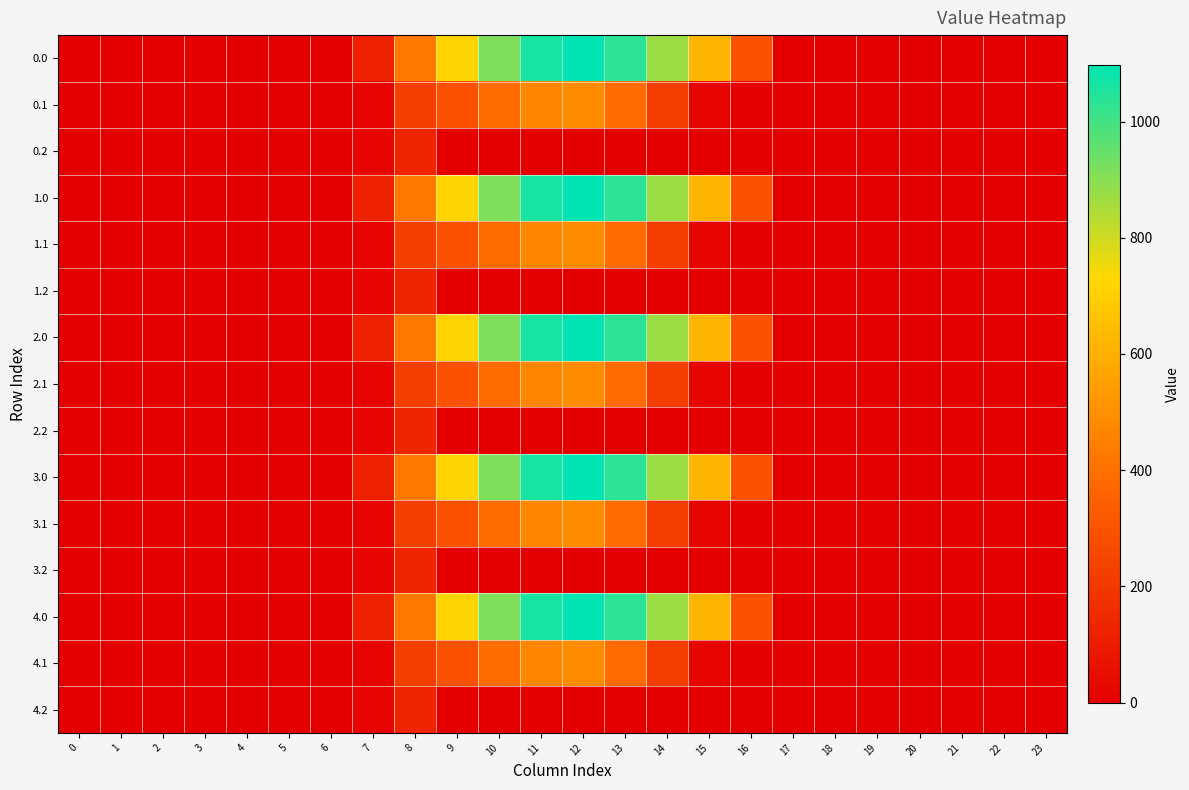

At which category is the sum across all series the highest?

12